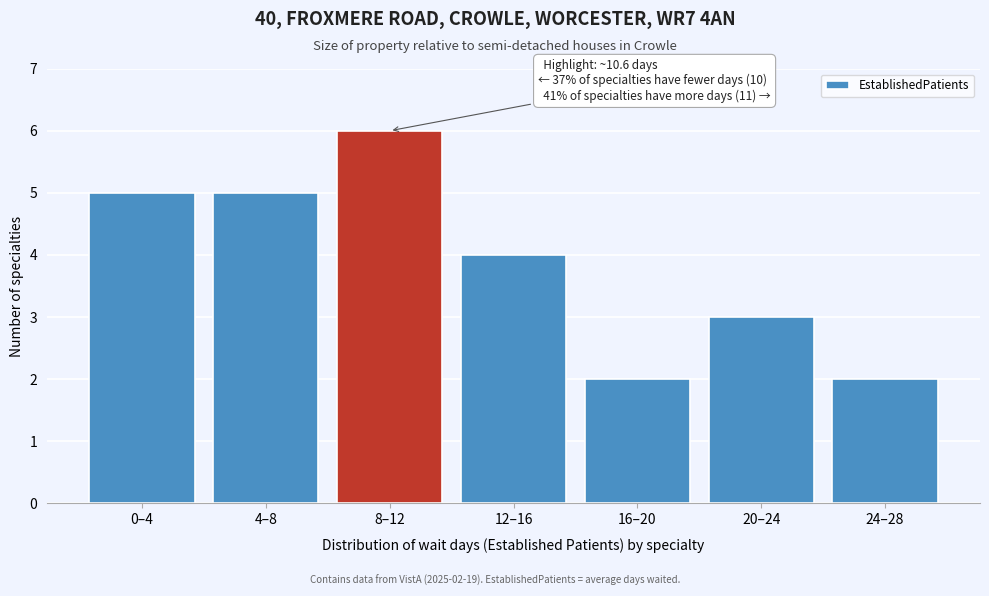

Reading left to right, what are all the values shown in this chart?

0–4=5	4–8=5	8–12=6	12–16=4	16–20=2	20–24=3	24–28=2